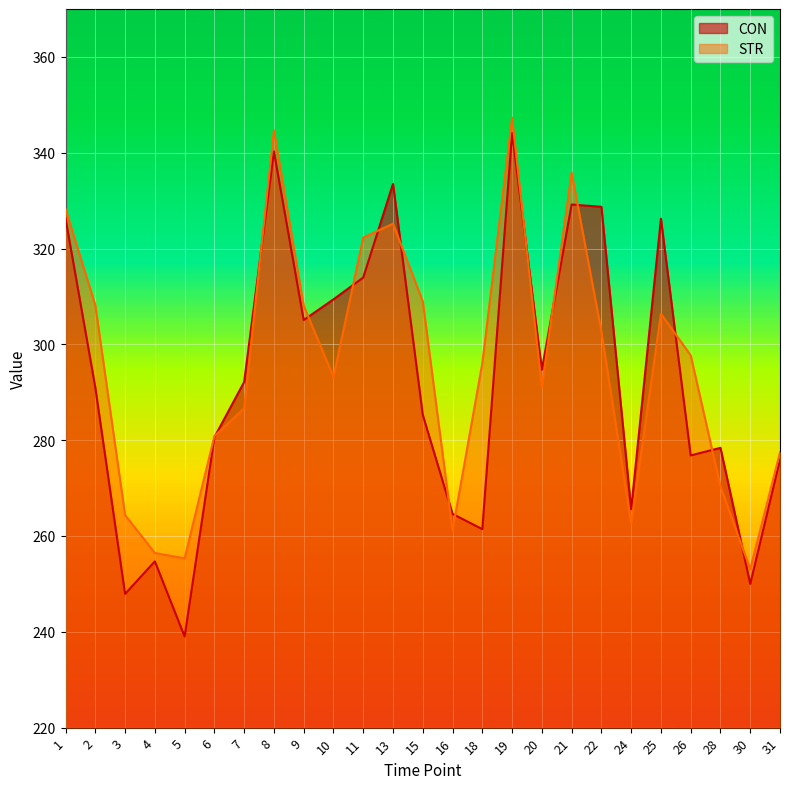

Rank the categories by CON value from lowest to highest.

5, 3, 30, 4, 18, 16, 24, 31, 26, 28, 6, 15, 2, 7, 20, 9, 10, 11, 25, 1, 22, 21, 13, 8, 19